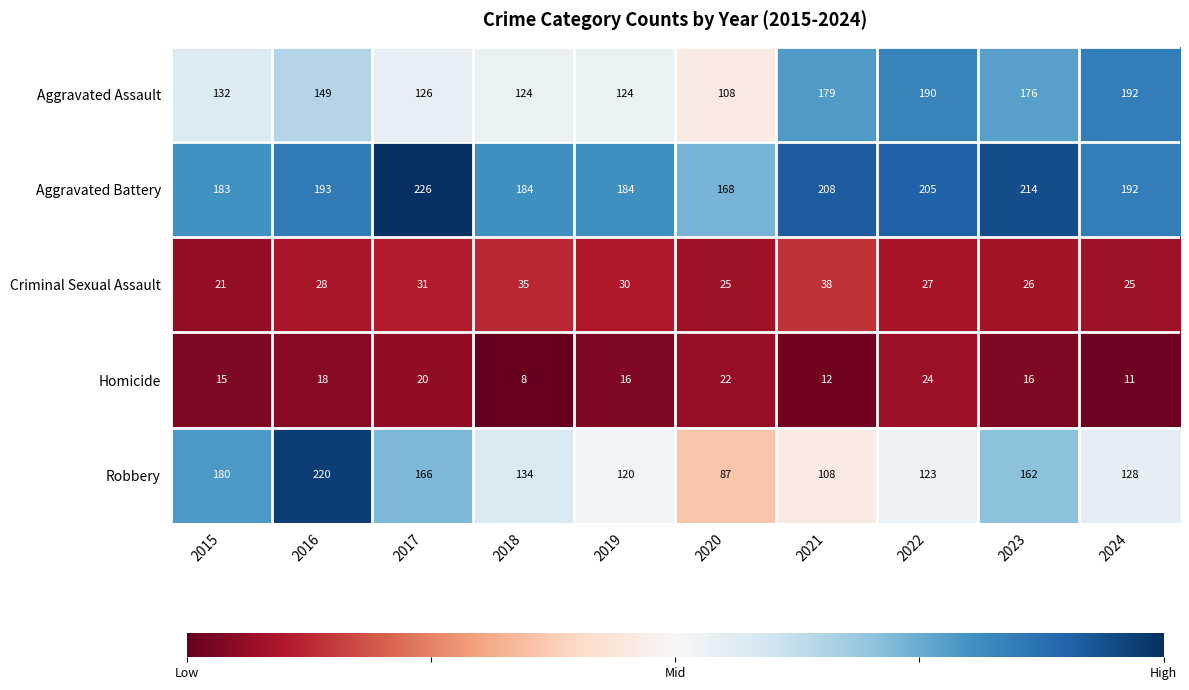

At how many categories does at least one series exceed 200?

5